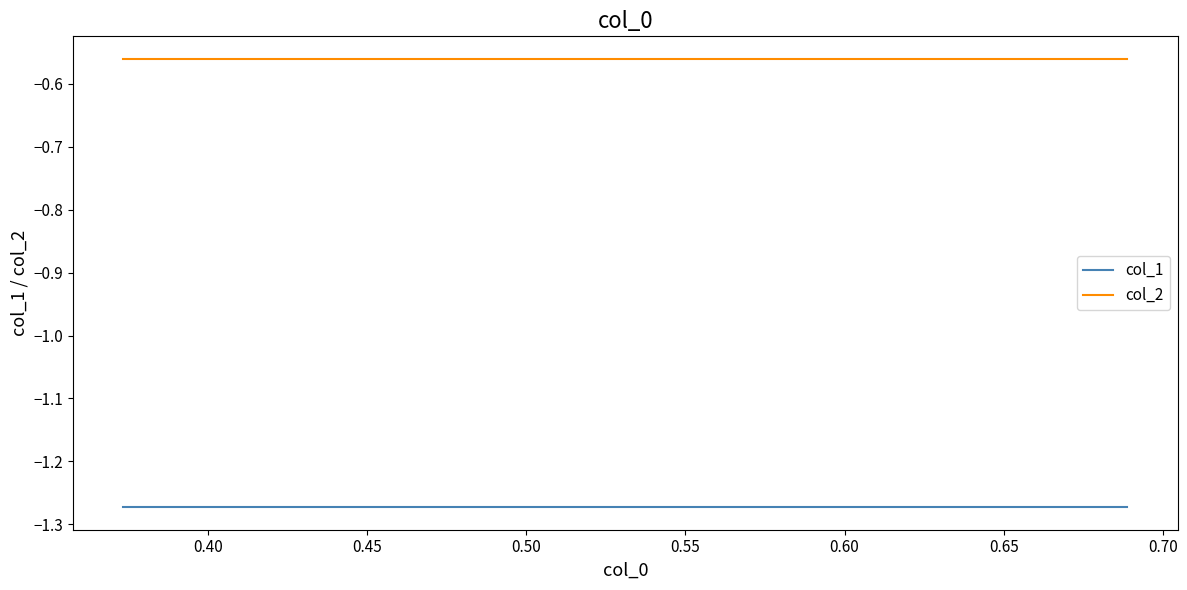

True or false: col_2 has more than 1 interior local peaks.

False